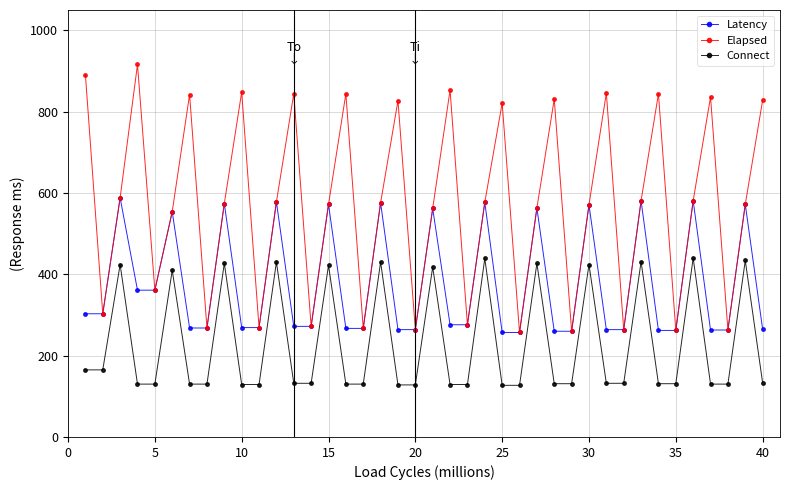

True or false: Elapsed and Connect intersect in this chart.

False